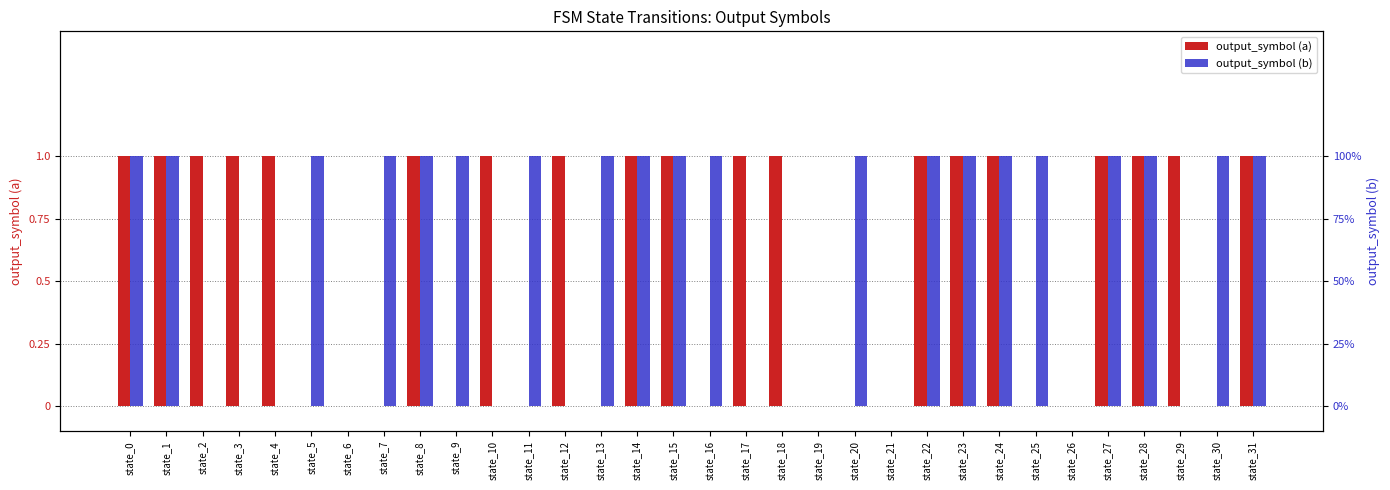

Which series has the largest total across all categories?

output_symbol (b)